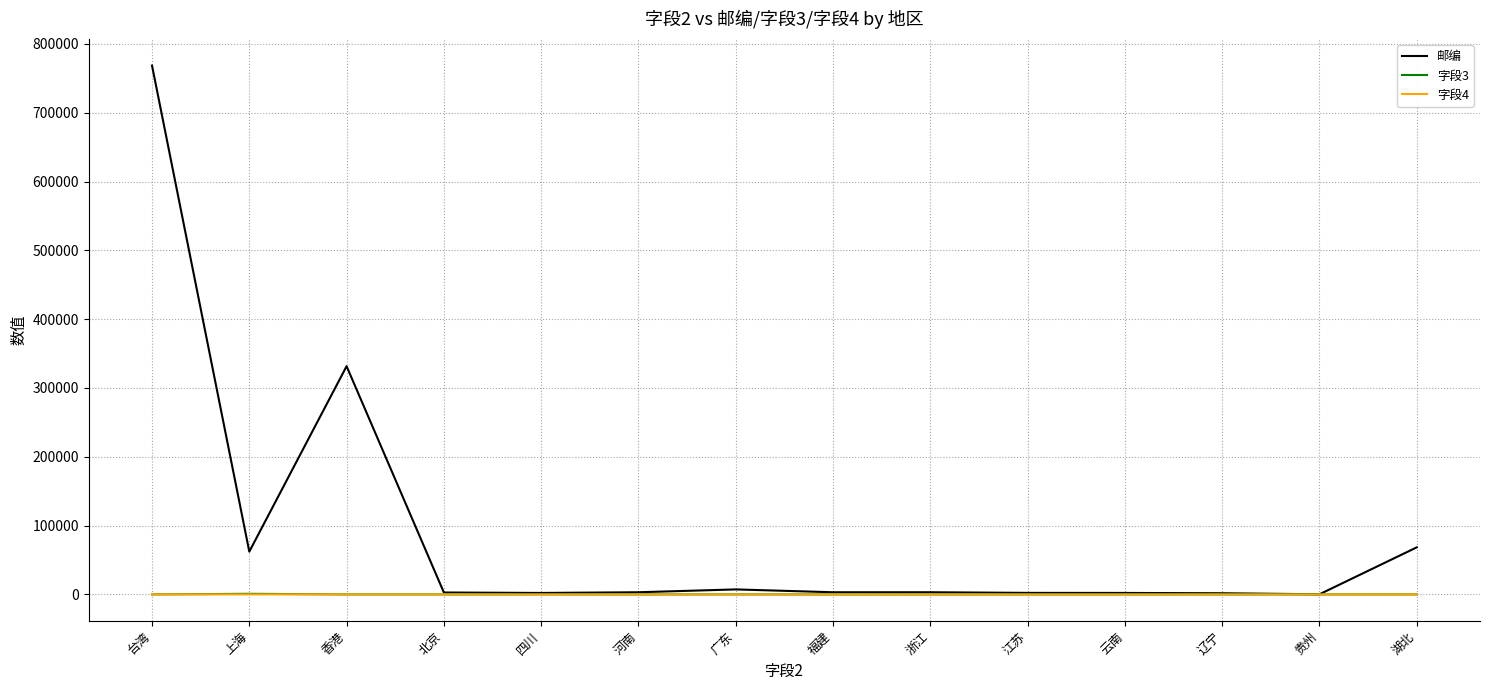

Does the chart have visible grid lines?

Yes